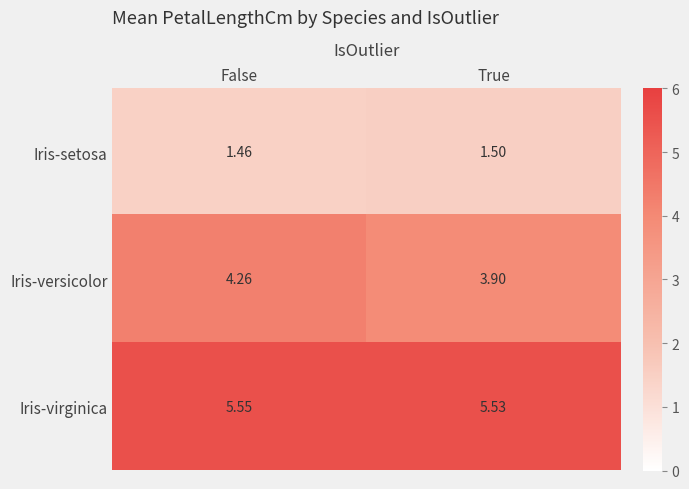

At which category does the chart reach its minimum across all series?

False